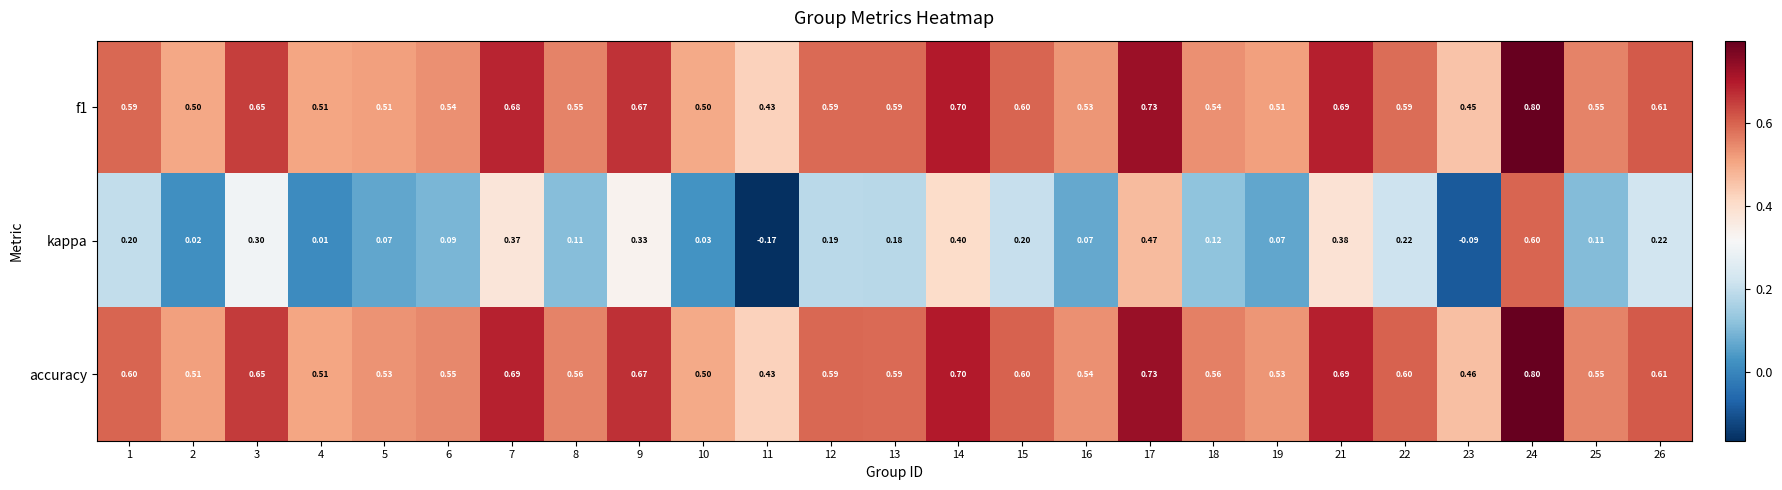

Which series has the largest total across all categories?

accuracy